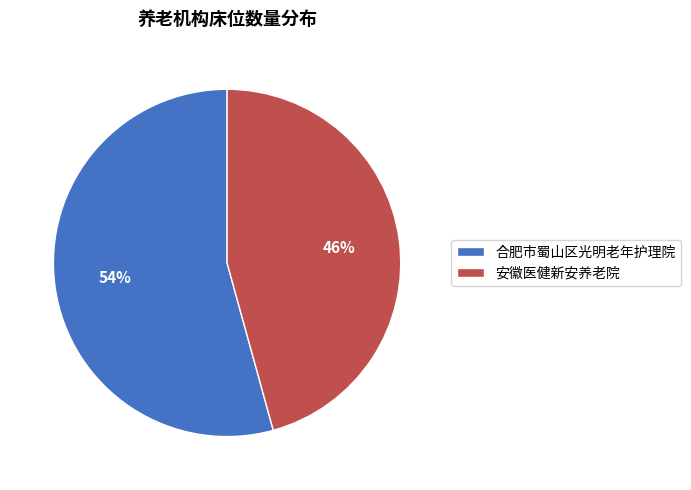

The 合肥市蜀山区光明老年护理院 slice represents 49% of the pie. True or false?

False